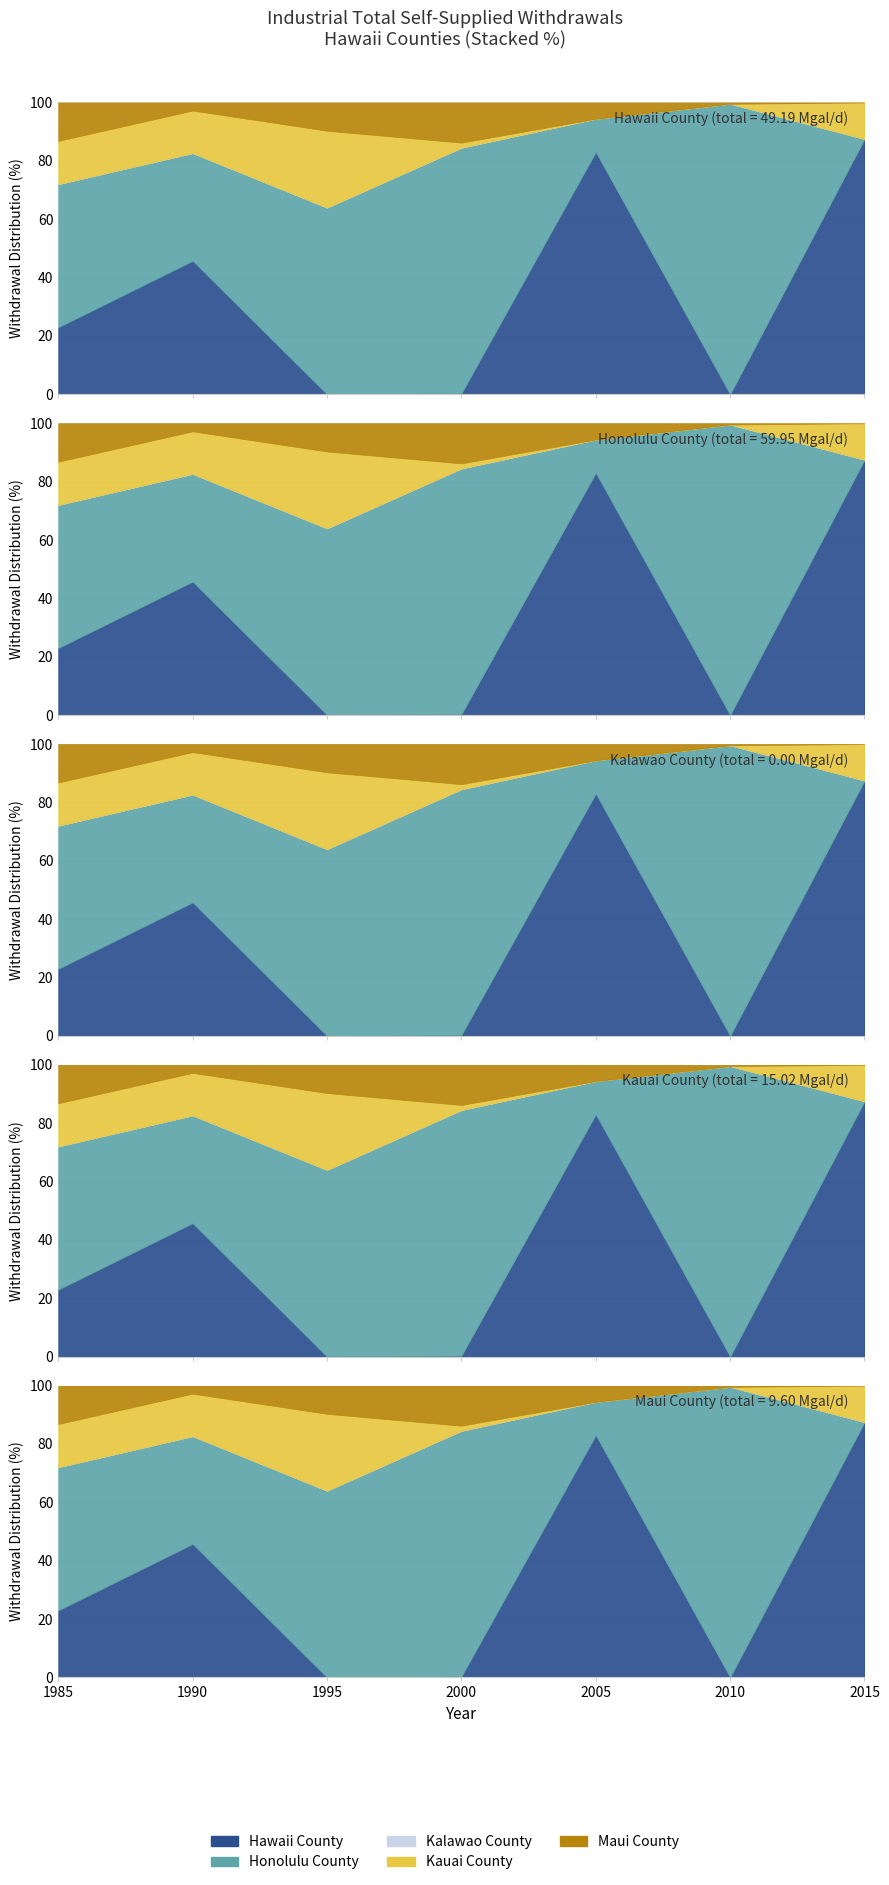

Reading left to right, transcribe all the data shown in this chart.

Hawaii County: 1985=4.7	1990=20.0	1995=0.0	2000=0.0	2005=24.3	2010=0.0	2015=0.2
Honolulu County: 1985=10.0	1990=16.1	1995=12.9	2000=12.9	2005=3.3	2010=4.6	2015=0.0
Kalawao County: 1985=0.0	1990=0.0	1995=0.0	2000=0.0	2005=0.0	2010=0.0	2015=0.0
Kauai County: 1985=3.0	1990=6.4	1995=5.3	2000=0.3	2005=0.0	2010=0.0	2015=0.0
Maui County: 1985=2.7	1990=1.2	1995=1.9	2000=2.1	2005=1.6	2010=0.0	2015=0.0